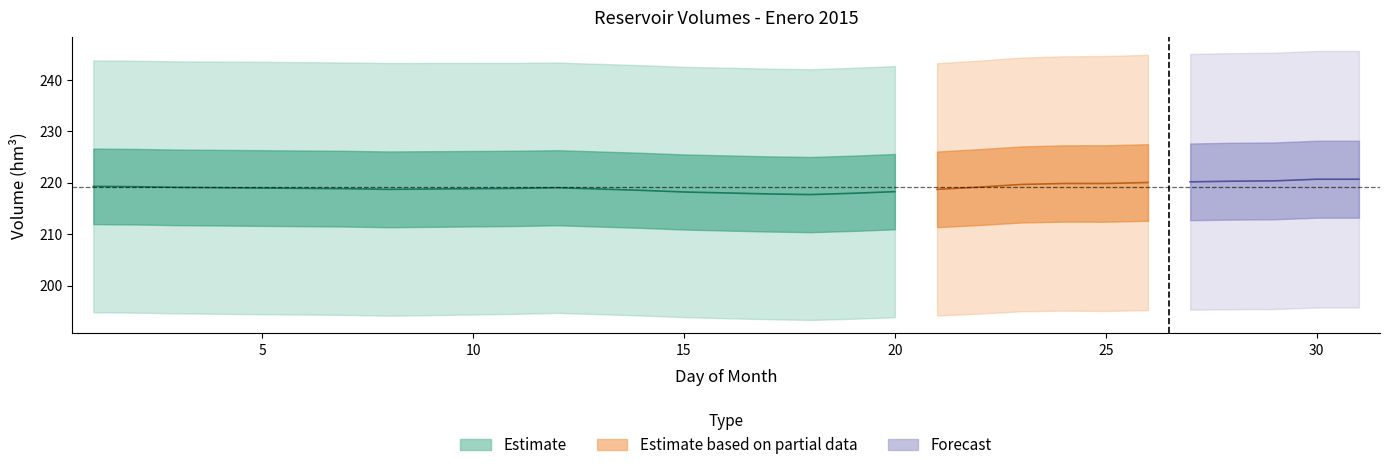

What is the highest value of the Volumen_total_guadalhocer_guadalteba series?

220.7